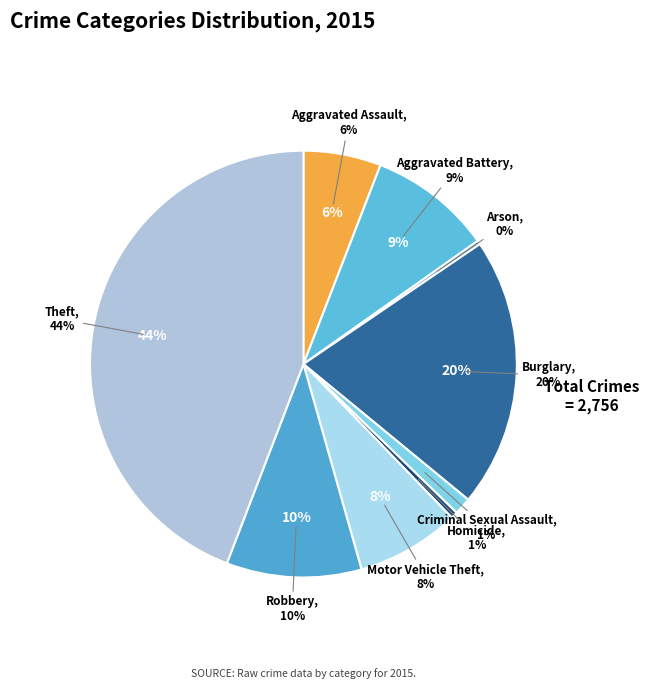

Which category has the smallest portion of the pie?

Arson